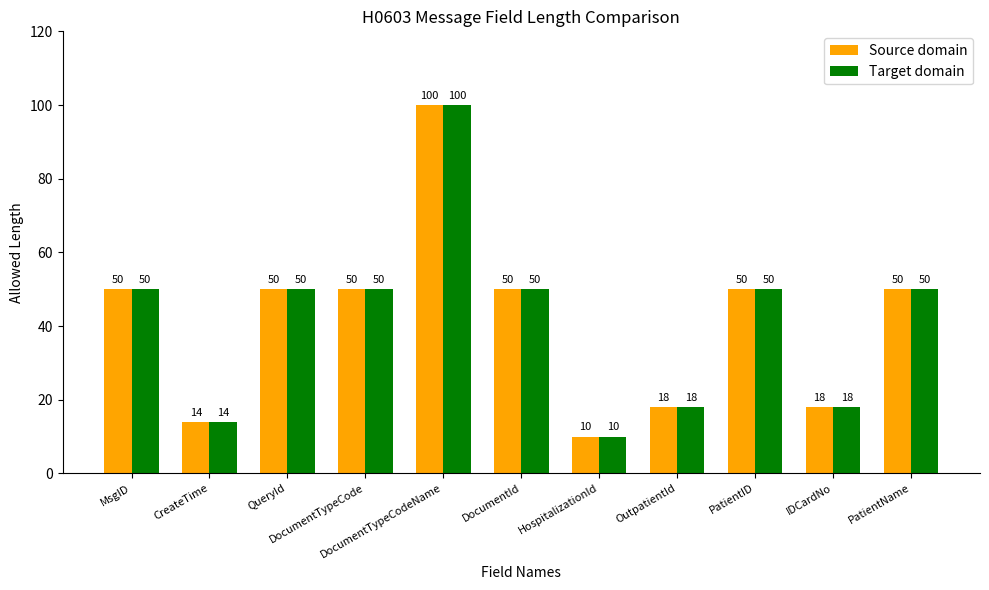

Reading left to right, extract all data points from this chart.

Source domain: MsgID=50	CreateTime=14	QueryId=50	DocumentTypeCode=50	DocumentTypeCodeName=100	DocumentId=50	HospitalizationId=10	OutpatientId=18	PatientID=50	IDCardNo=18	PatientName=50
Target domain: MsgID=50	CreateTime=14	QueryId=50	DocumentTypeCode=50	DocumentTypeCodeName=100	DocumentId=50	HospitalizationId=10	OutpatientId=18	PatientID=50	IDCardNo=18	PatientName=50